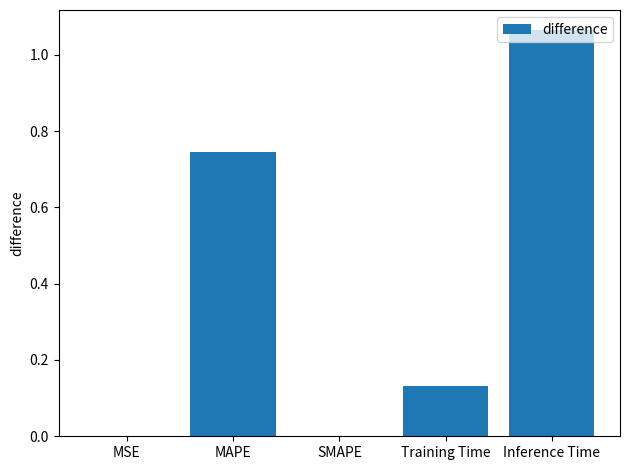

True or false: the data shows 0.0 at SMAPE.

True